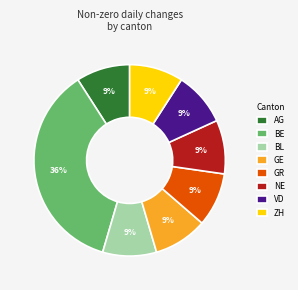

Count the number of slices in the pie.

8